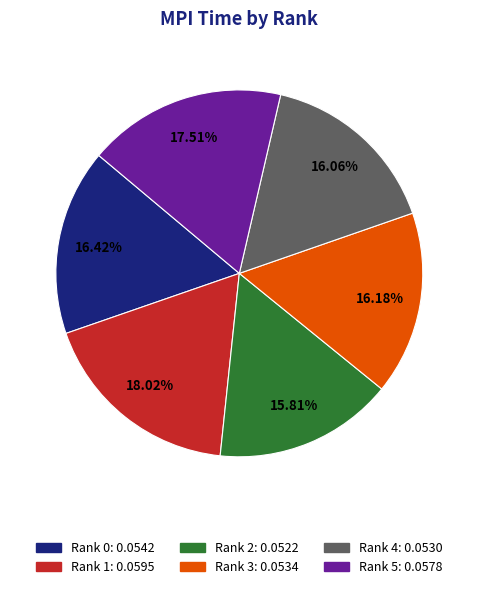

Is it true that Rank 2 is 31% of the pie?

False